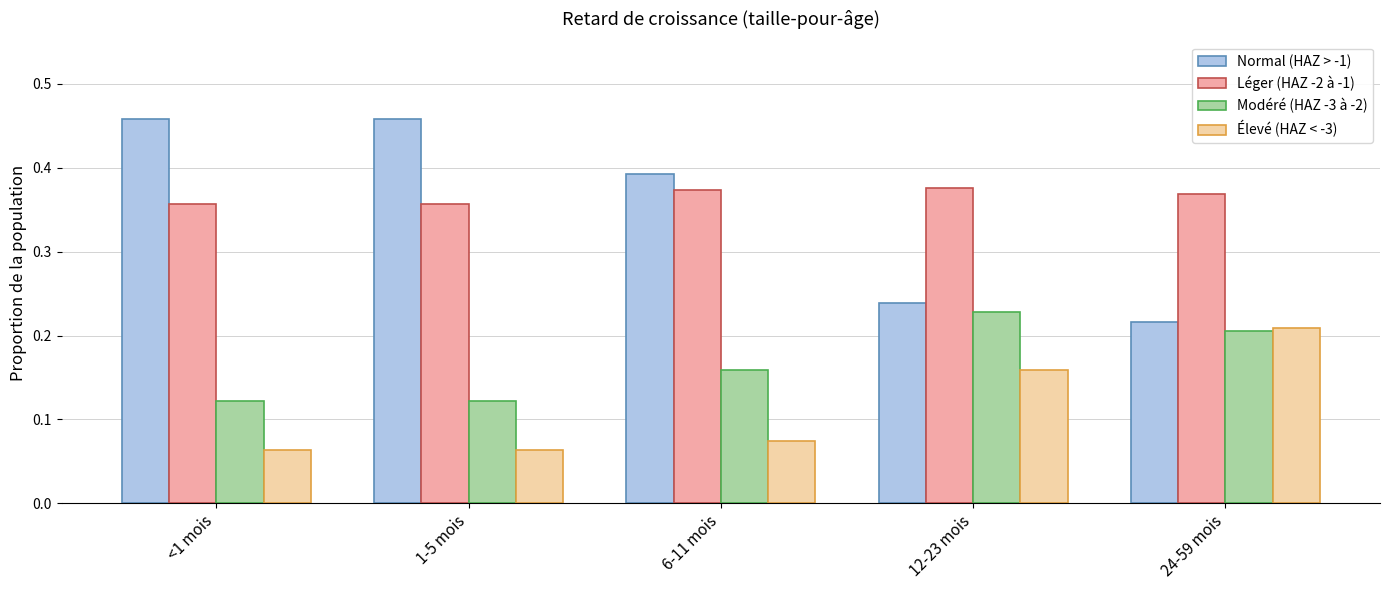

Rank the series at <1 mois from lowest to highest value.

Élevé (HAZ < -3), Modéré (HAZ -3 à -2), Léger (HAZ -2 à -1), Normal (HAZ > -1)